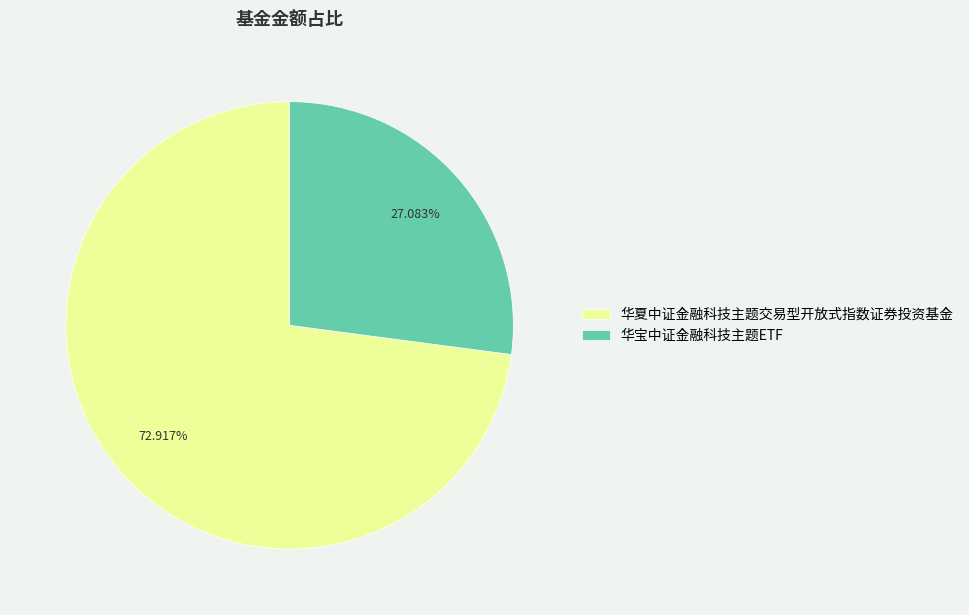

What percentage do 华夏中证金融科技主题交易型开放式指数证券投资基金 and 华宝中证金融科技主题ETF together represent?

100.0%